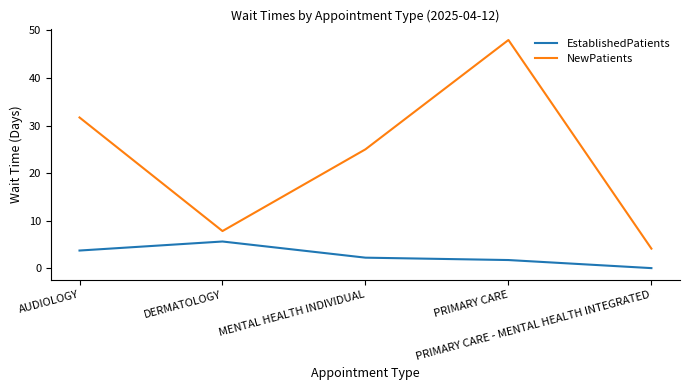

What is the difference between the NewPatients values at PRIMARY CARE and AUDIOLOGY?

16.3